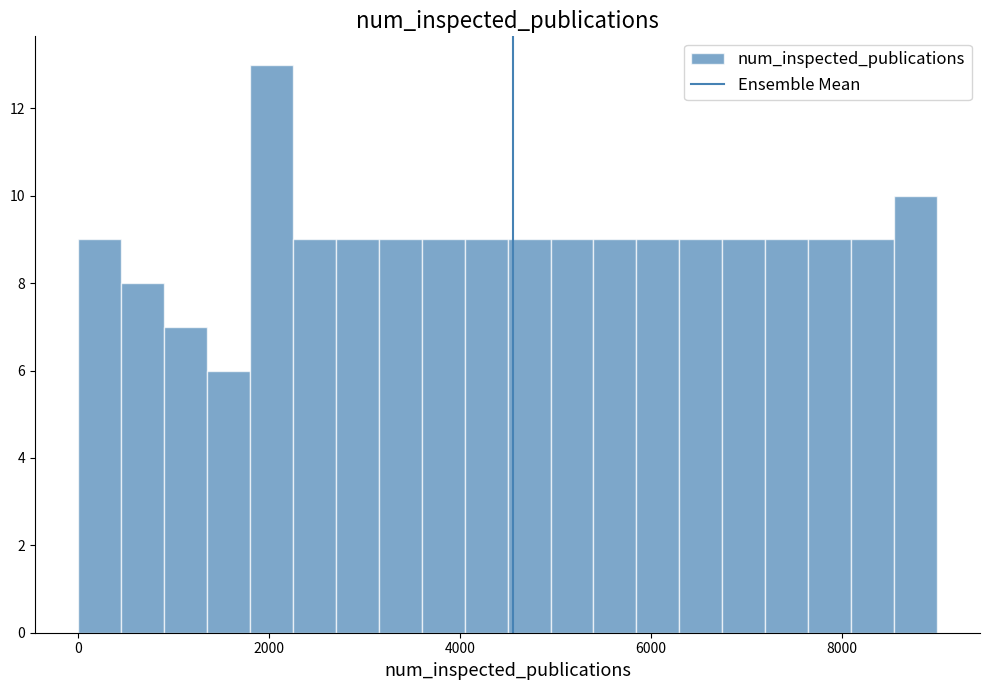

Around what value on the x-axis is the tallest bar? Give the approximate position of its centre, as read against the axis.

2000